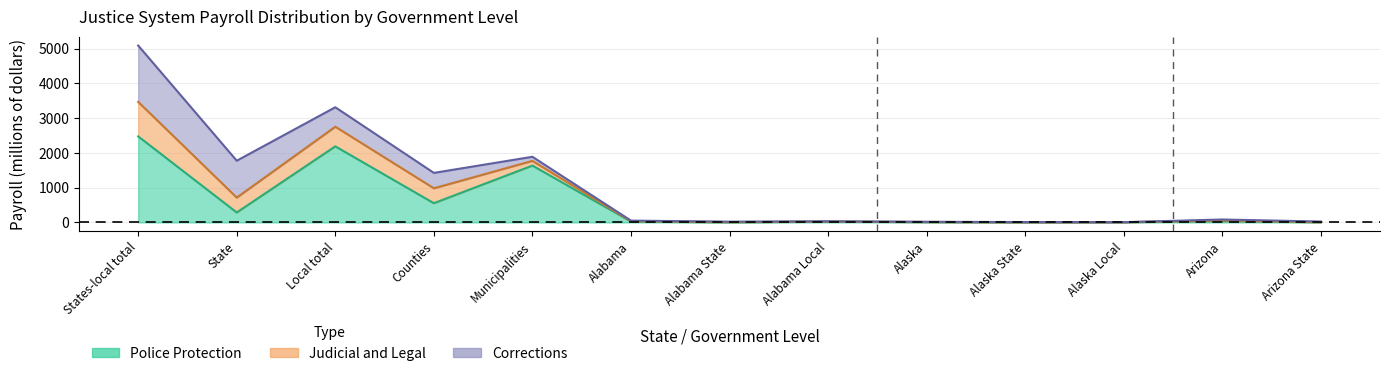

Where does the Total Justice Payroll series first go above 52?

States-local total